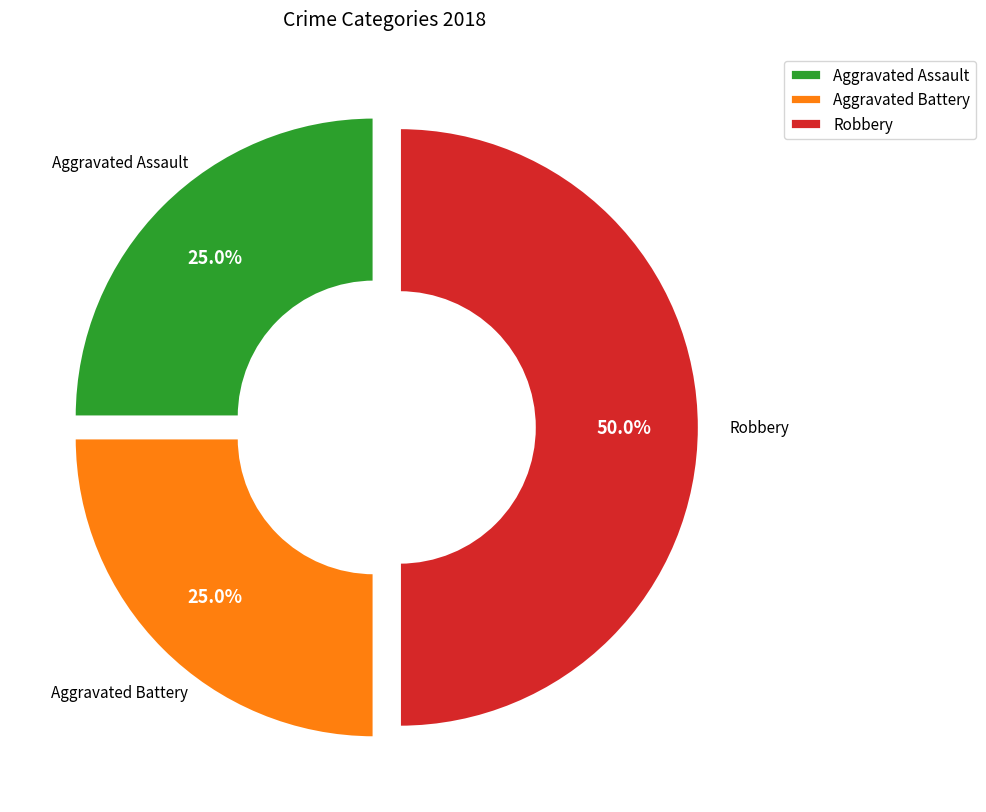

Is it true that Robbery is 50% of the pie?

True